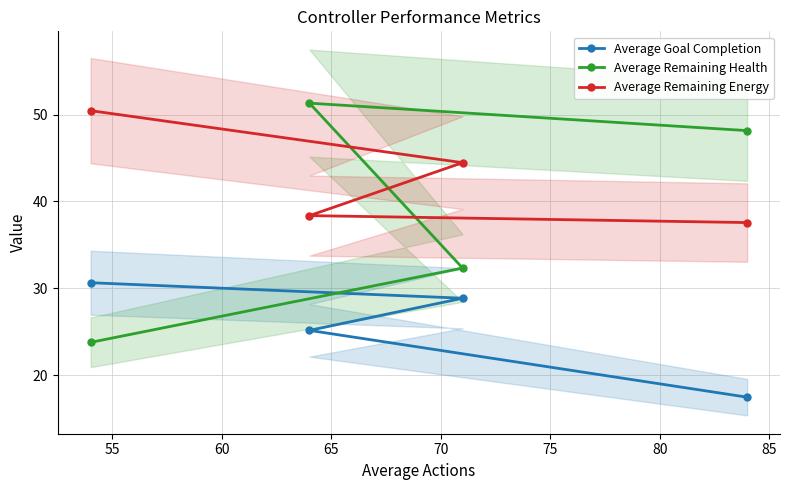

Rank the series by their average value, from highest to lowest.

Average Remaining Energy, Average Remaining Health, Average Goal Completion